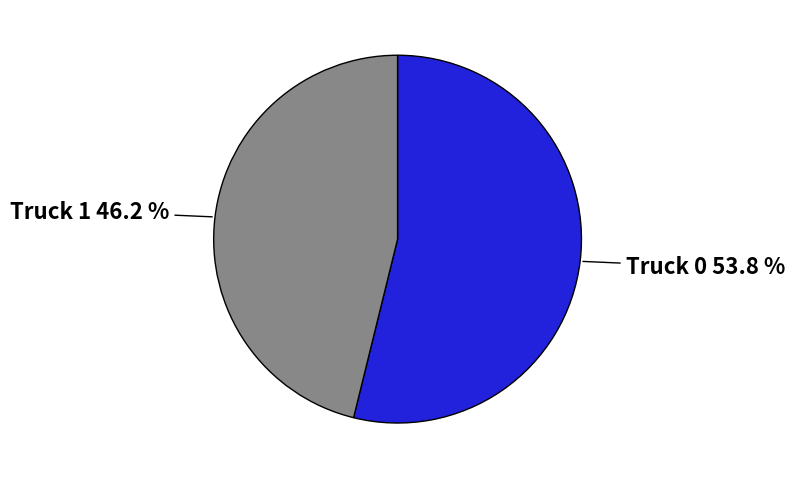

Is there a majority slice in this chart?

Yes